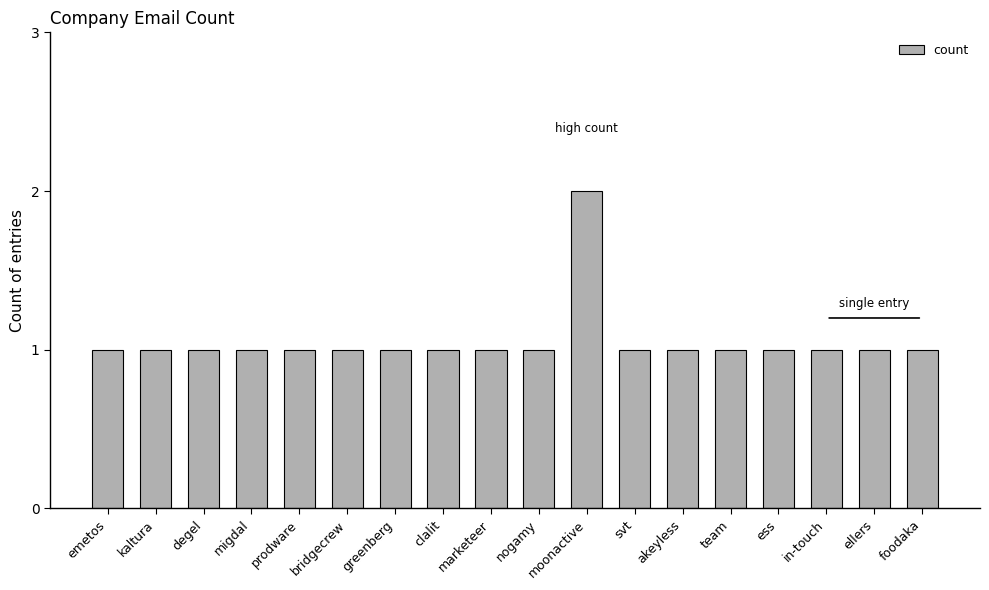

What is the ratio of the value at ess to the value at kaltura?

1.0